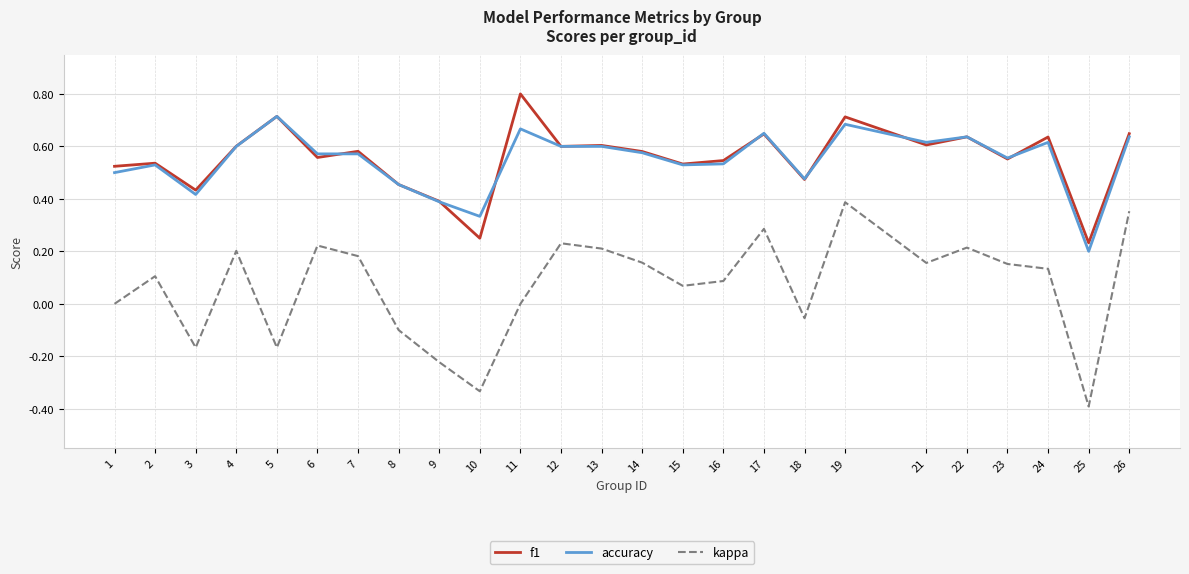

What is the total value across all series at 1?

1.0